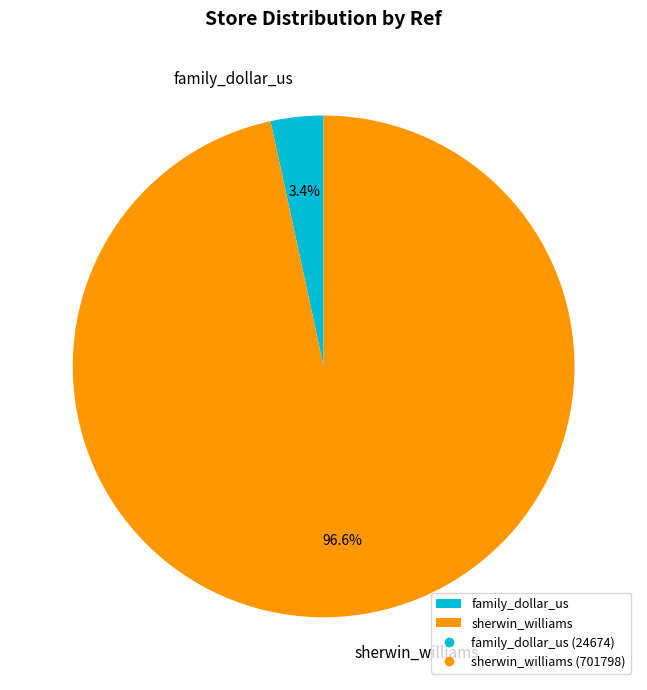

True or false: sherwin_williams accounts for 97% of the total.

True